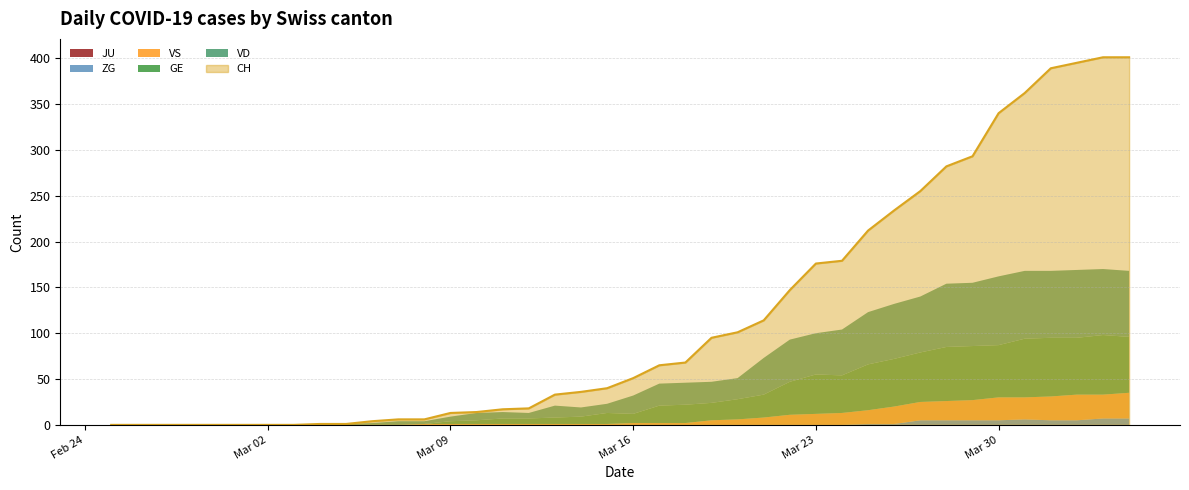

Where do GE and VD first cross each other?

2020-03-14 and 2020-03-15